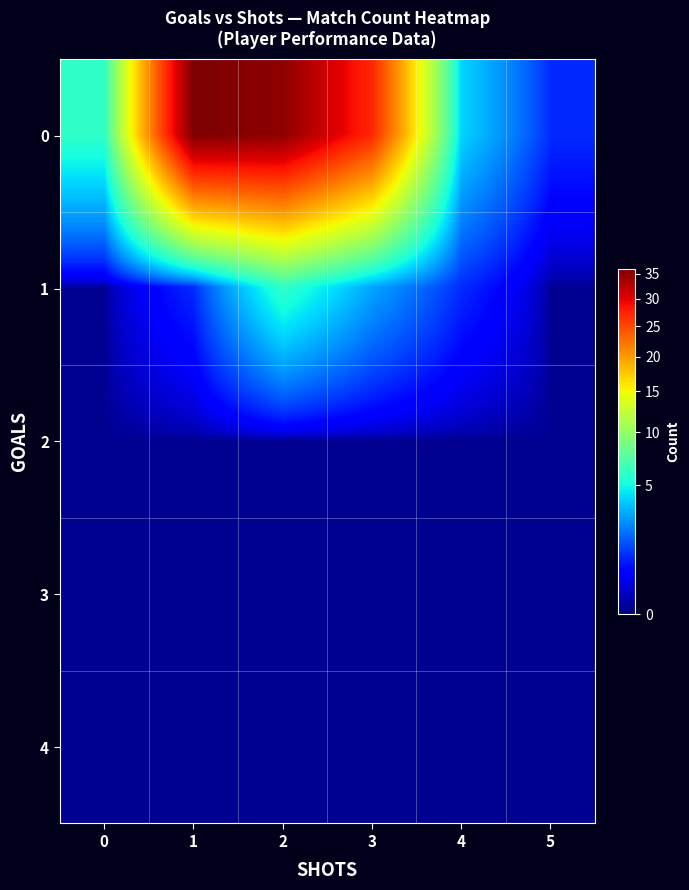

What is the difference between the highest and lowest values at 3?

27.0